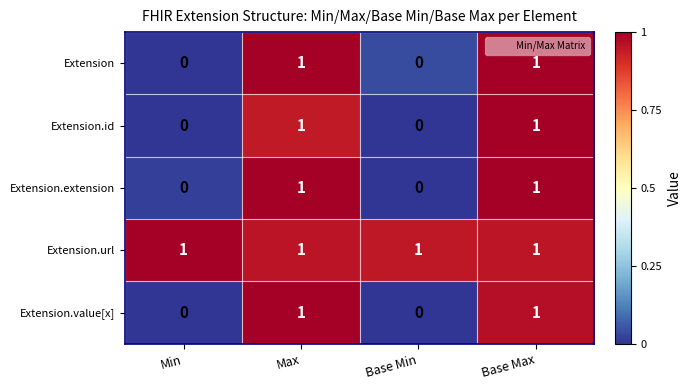

The value of Extension.id at Base Min is 0. True or false?

True